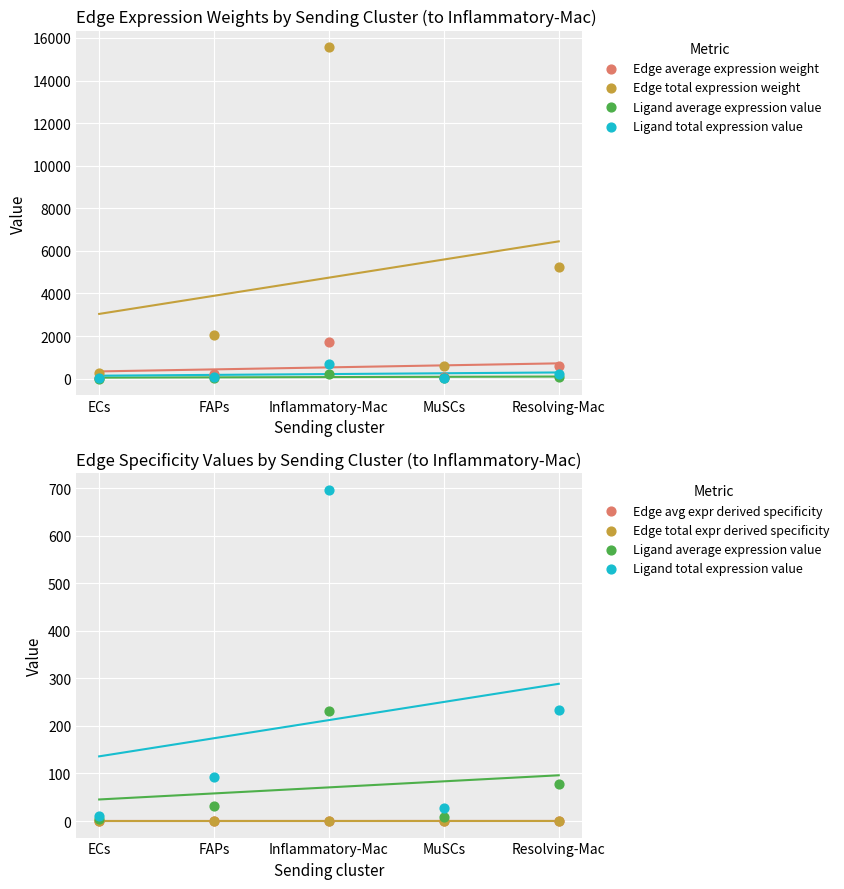

What is the total value across all series at Inflammatory-Mac?

18229.3